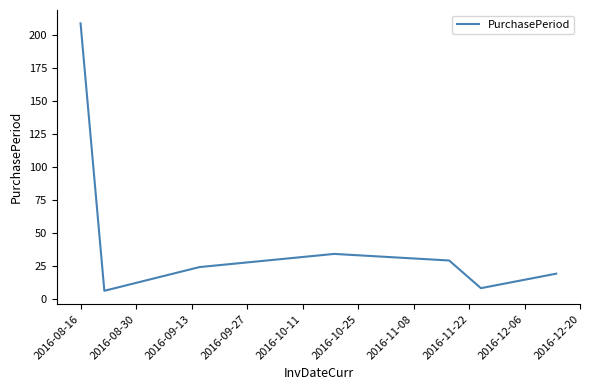

What is the minimum value shown in the chart?

6